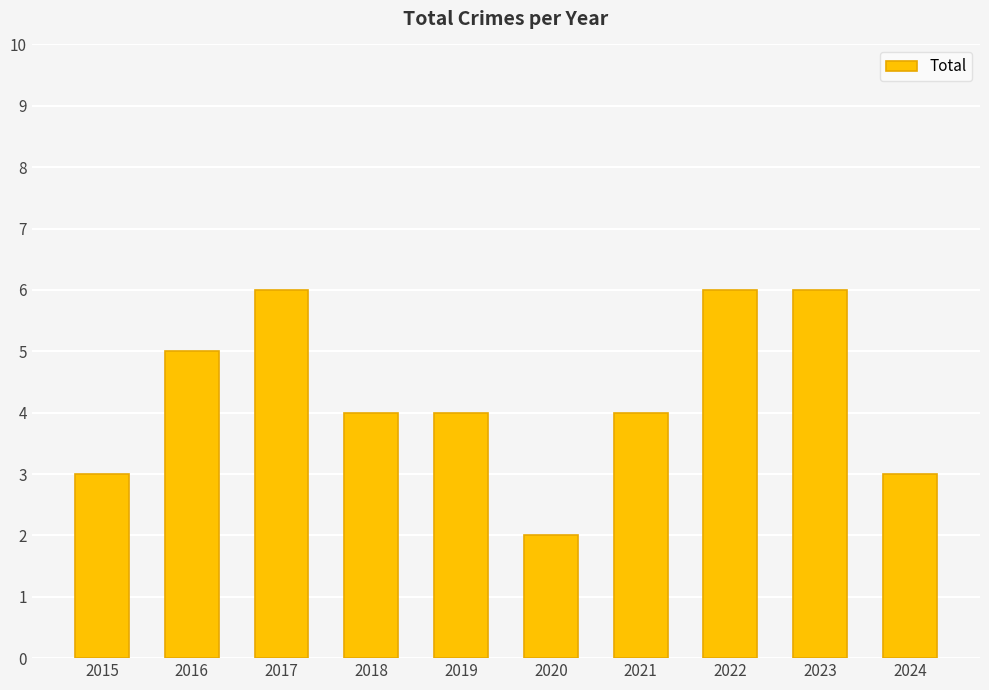

Approximately how many times larger is the value at 2019 compared to 2020?

2.0